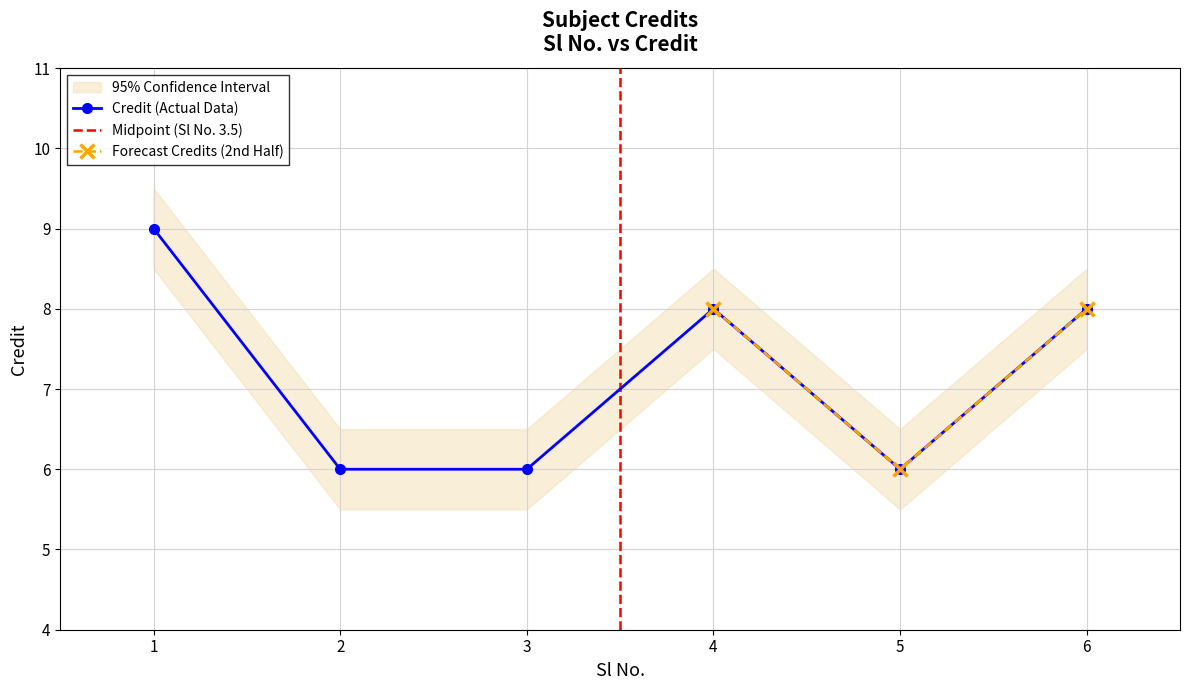

Approximately how many times larger is the value at 2 compared to 3?

1.0